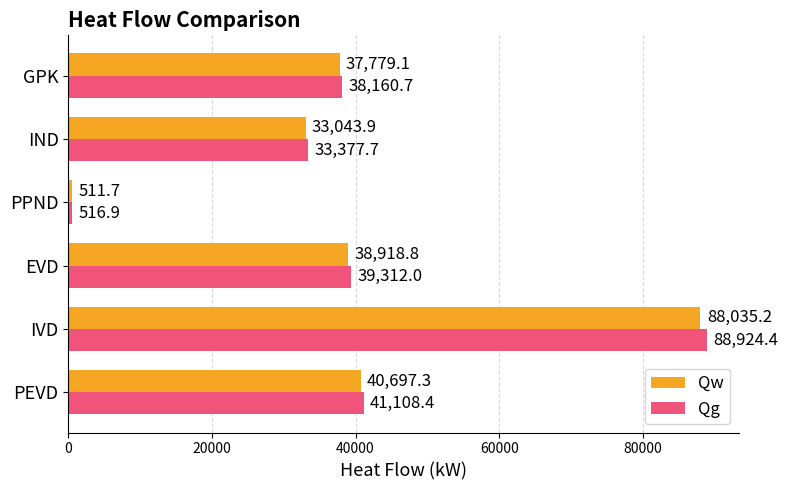

At which label does Qw reach its peak?

IVD